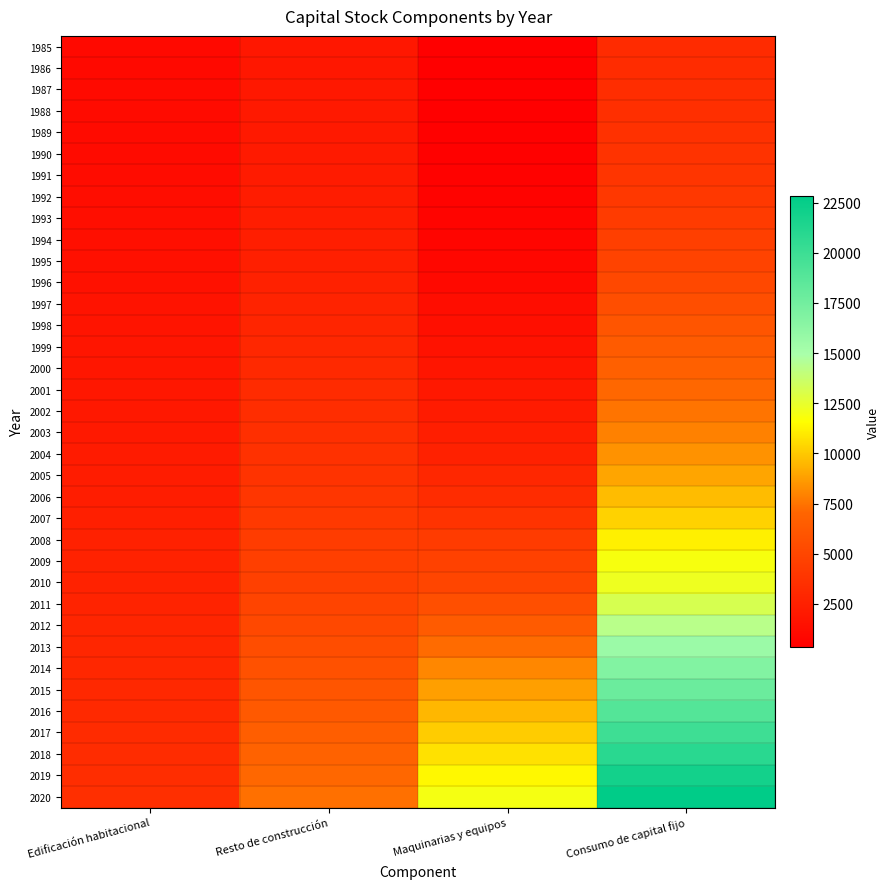

Reading right to left, transcribe all the data shown in this chart.

1985: Consumo de capital fijo=3239	Maquinarias y equipos=337	Resto de construcción=1887	Edificación habitacional=1016
1986: Consumo de capital fijo=3311	Maquinarias y equipos=350	Resto de construcción=1924	Edificación habitacional=1037
1987: Consumo de capital fijo=3397	Maquinarias y equipos=368	Resto de construcción=1966	Edificación habitacional=1062
1988: Consumo de capital fijo=3498	Maquinarias y equipos=396	Resto de construcción=2011	Edificación habitacional=1091
1989: Consumo de capital fijo=3623	Maquinarias y equipos=437	Resto de construcción=2058	Edificación habitacional=1127
1990: Consumo de capital fijo=3769	Maquinarias y equipos=487	Resto de construcción=2115	Edificación habitacional=1168
1991: Consumo de capital fijo=3916	Maquinarias y equipos=534	Resto de construcción=2172	Edificación habitacional=1210
1992: Consumo de capital fijo=4083	Maquinarias y equipos=591	Resto de construcción=2232	Edificación habitacional=1260
1993: Consumo de capital fijo=4296	Maquinarias y equipos=666	Resto de construcción=2306	Edificación habitacional=1324
1994: Consumo de capital fijo=4536	Maquinarias y equipos=753	Resto de construcción=2394	Edificación habitacional=1389
1995: Consumo de capital fijo=4808	Maquinarias y equipos=865	Resto de construcción=2487	Edificación habitacional=1455
1996: Consumo de capital fijo=5149	Maquinarias y equipos=1022	Resto de construcción=2594	Edificación habitacional=1533
1997: Consumo de capital fijo=5553	Maquinarias y equipos=1219	Resto de construcción=2711	Edificación habitacional=1623
1998: Consumo de capital fijo=5976	Maquinarias y equipos=1428	Resto de construcción=2833	Edificación habitacional=1715
1999: Consumo de capital fijo=6361	Maquinarias y equipos=1610	Resto de construcción=2960	Edificación habitacional=1791
2000: Consumo de capital fijo=6729	Maquinarias y equipos=1790	Resto de construcción=3081	Edificación habitacional=1857
2001: Consumo de capital fijo=7120	Maquinarias y equipos=1989	Resto de construcción=3206	Edificación habitacional=1925
2002: Consumo de capital fijo=7517	Maquinarias y equipos=2185	Resto de construcción=3339	Edificación habitacional=1993
2003: Consumo de capital fijo=7932	Maquinarias y equipos=2385	Resto de construcción=3485	Edificación habitacional=2062
2004: Consumo de capital fijo=8392	Maquinarias y equipos=2617	Resto de construcción=3637	Edificación habitacional=2138
2005: Consumo de capital fijo=8955	Maquinarias y equipos=2934	Resto de construcción=3795	Edificación habitacional=2226
2006: Consumo de capital fijo=9605	Maquinarias y equipos=3321	Resto de construcción=3963	Edificación habitacional=2321
2007: Consumo de capital fijo=10305	Maquinarias y equipos=3745	Resto de construcción=4137	Edificación habitacional=2424
2008: Consumo de capital fijo=11149	Maquinarias y equipos=4280	Resto de construcción=4336	Edificación habitacional=2534
2009: Consumo de capital fijo=11853	Maquinarias y equipos=4671	Resto de construcción=4544	Edificación habitacional=2639
2010: Consumo de capital fijo=12205	Maquinarias y equipos=4935	Resto de construcción=4632	Edificación habitacional=2638
2011: Consumo de capital fijo=13175	Maquinarias y equipos=5583	Resto de construcción=4870	Edificación habitacional=2722
2012: Consumo de capital fijo=14333	Maquinarias y equipos=6388	Resto de construcción=5139	Edificación habitacional=2806
2013: Consumo de capital fijo=15588	Maquinarias y equipos=7266	Resto de construcción=5436	Edificación habitacional=2886
2014: Consumo de capital fijo=16775	Maquinarias y equipos=8078	Resto de construcción=5732	Edificación habitacional=2965
2015: Consumo de capital fijo=17834	Maquinarias y equipos=8802	Resto de construcción=5985	Edificación habitacional=3046
2016: Consumo de capital fijo=18900	Maquinarias y equipos=9472	Resto de construcción=6293	Edificación habitacional=3135
2017: Consumo de capital fijo=19894	Maquinarias y equipos=10089	Resto de construcción=6579	Edificación habitacional=3226
2018: Consumo de capital fijo=20880	Maquinarias y equipos=10722	Resto de construcción=6845	Edificación habitacional=3314
2019: Consumo de capital fijo=21900	Maquinarias y equipos=11389	Resto de construcción=7103	Edificación habitacional=3409
2020: Consumo de capital fijo=22820	Maquinarias y equipos=11947	Resto de construcción=7383	Edificación habitacional=3490